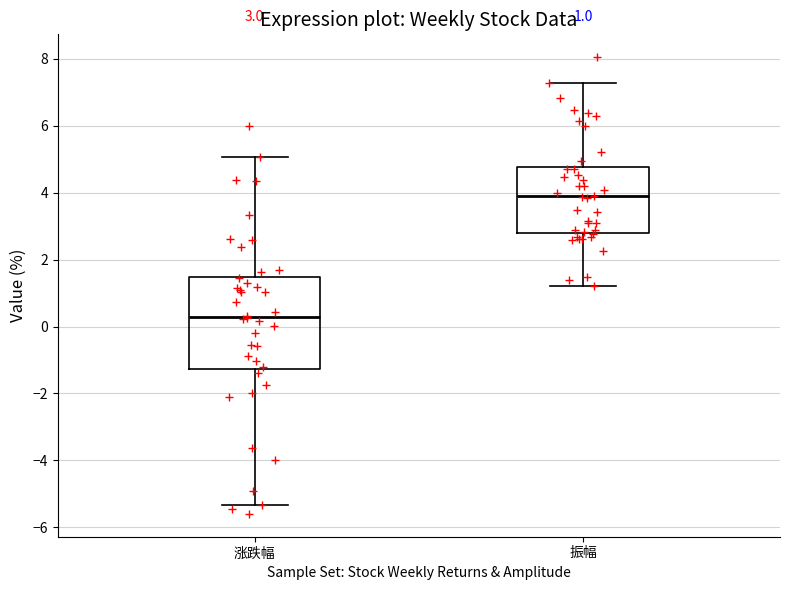

Which box has the highest median line?

振幅